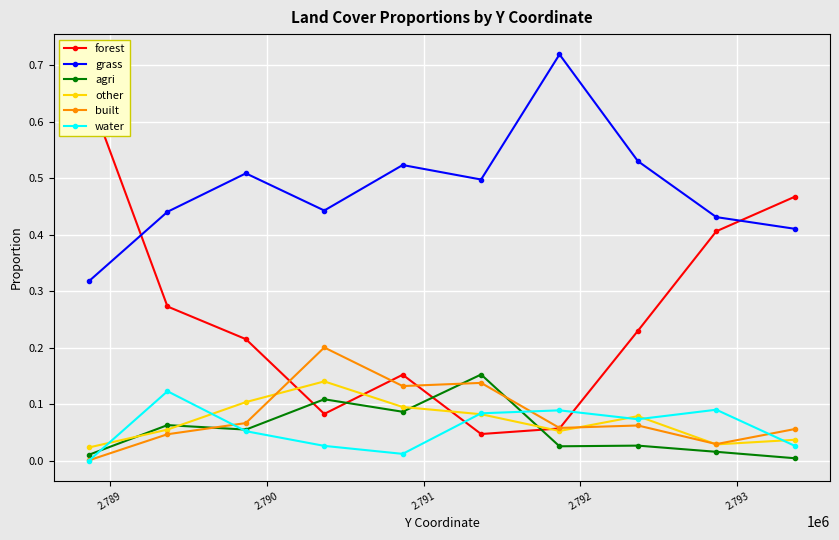

Which series ends up on top after the final intersection of other and agri?

other